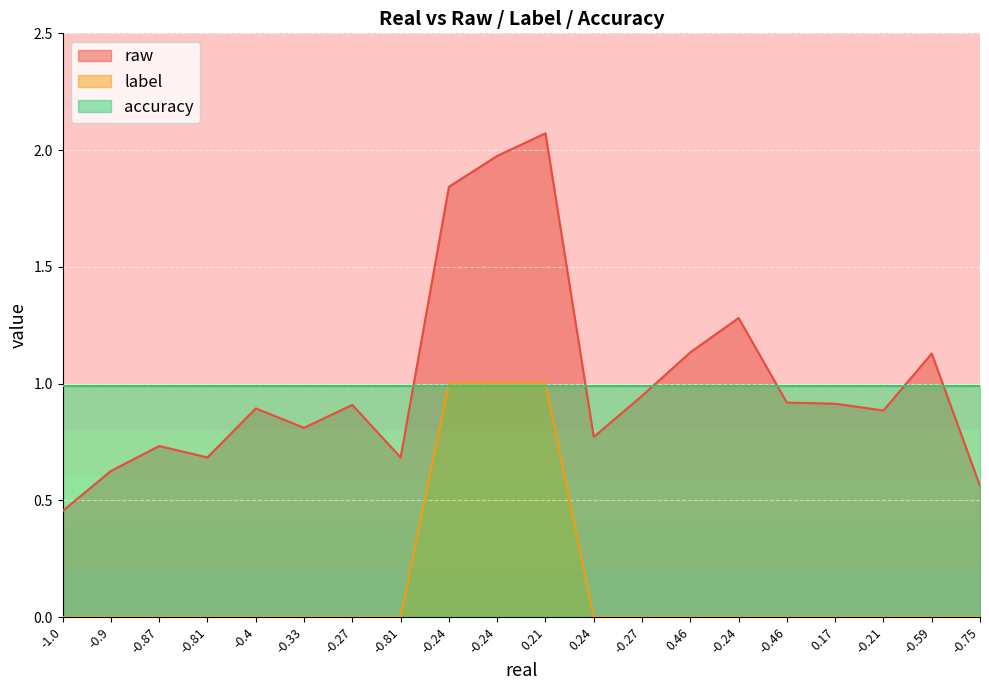

Does the chart display data point markers on the line(s)?

No